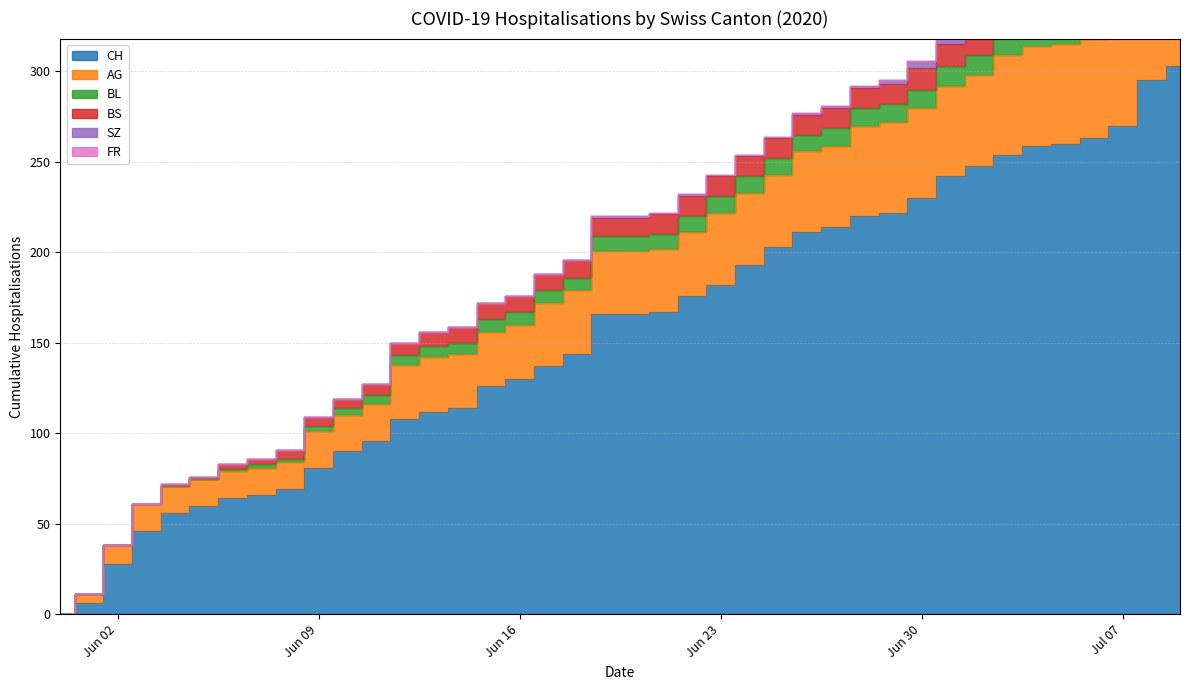

Which series has the largest range (max minus min)?

CH